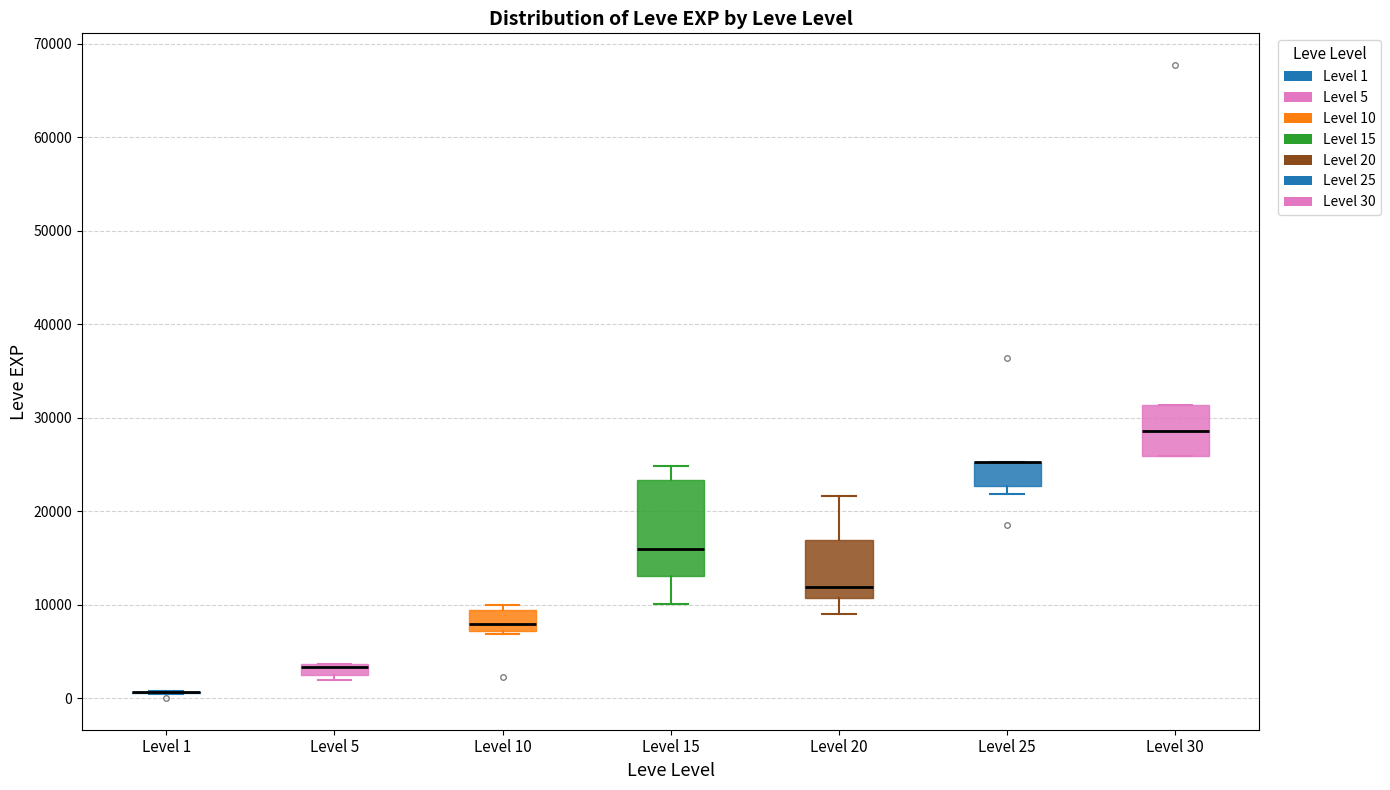

Where does the lower whisker of the box for Level 20 end on the y-axis? The values are not printed on the chart, so give them approximately, as read against the axis.

9000